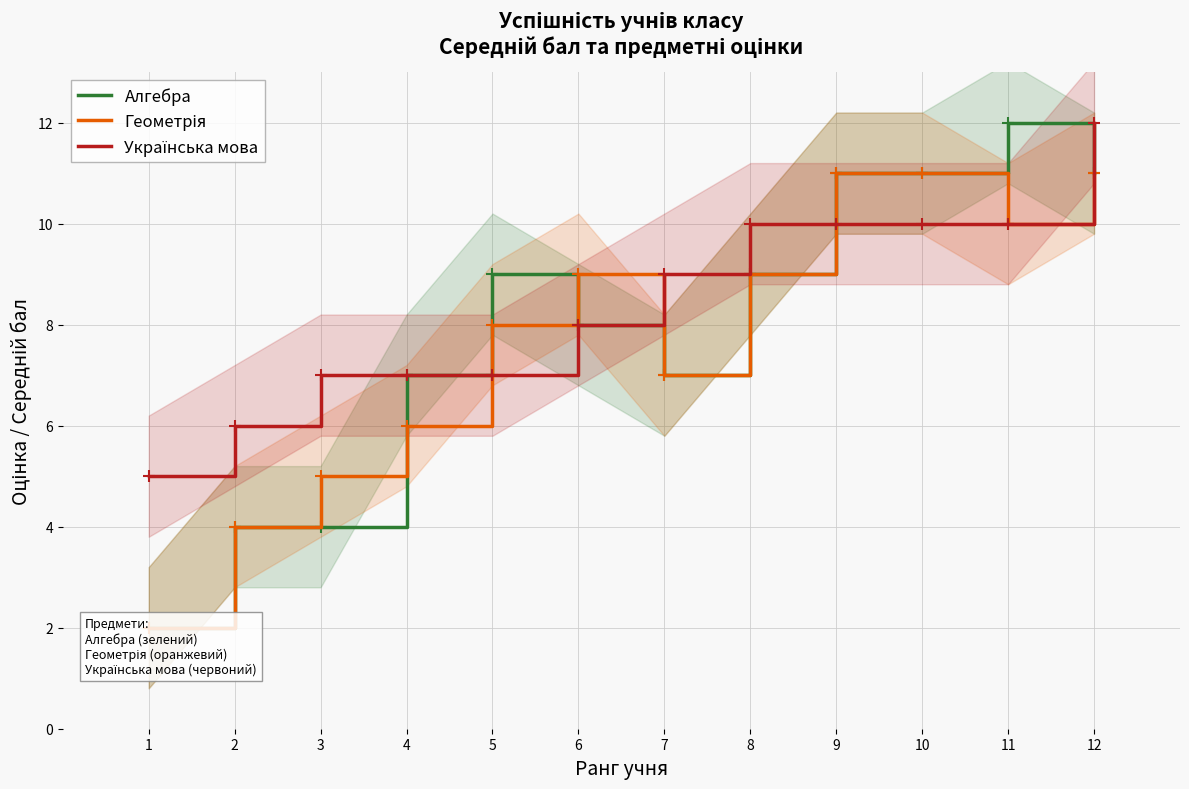

True or false: Геометрія and Алгебра cross at least once.

True